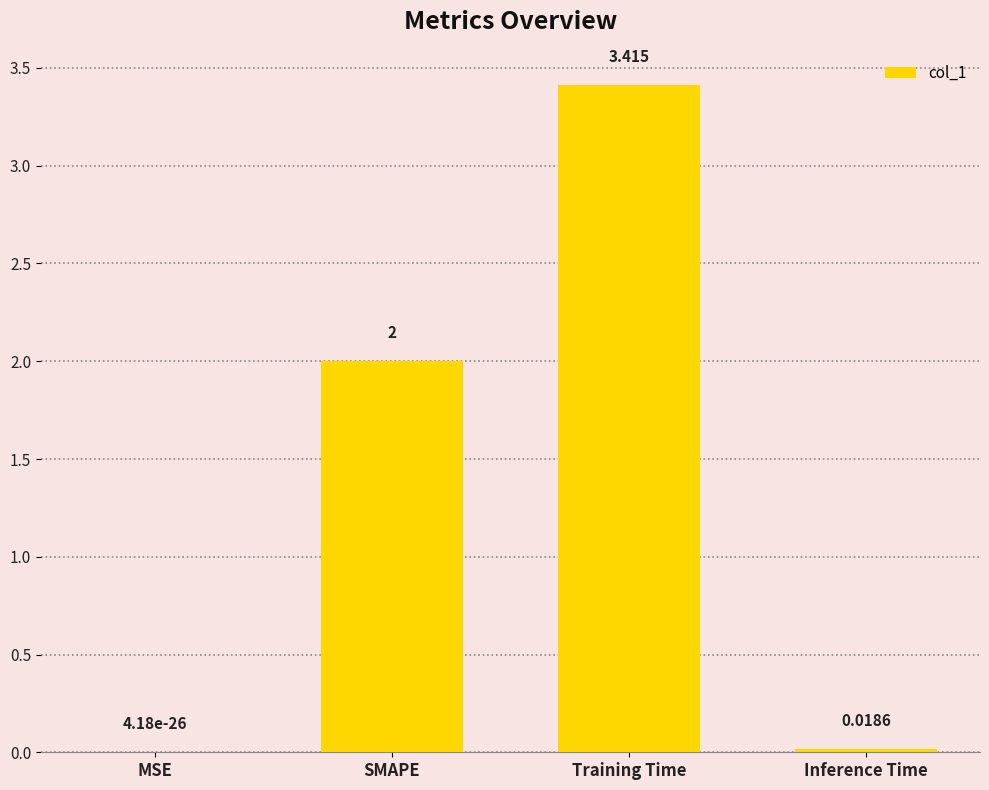

Is it true that the value at SMAPE is 2.0?

True